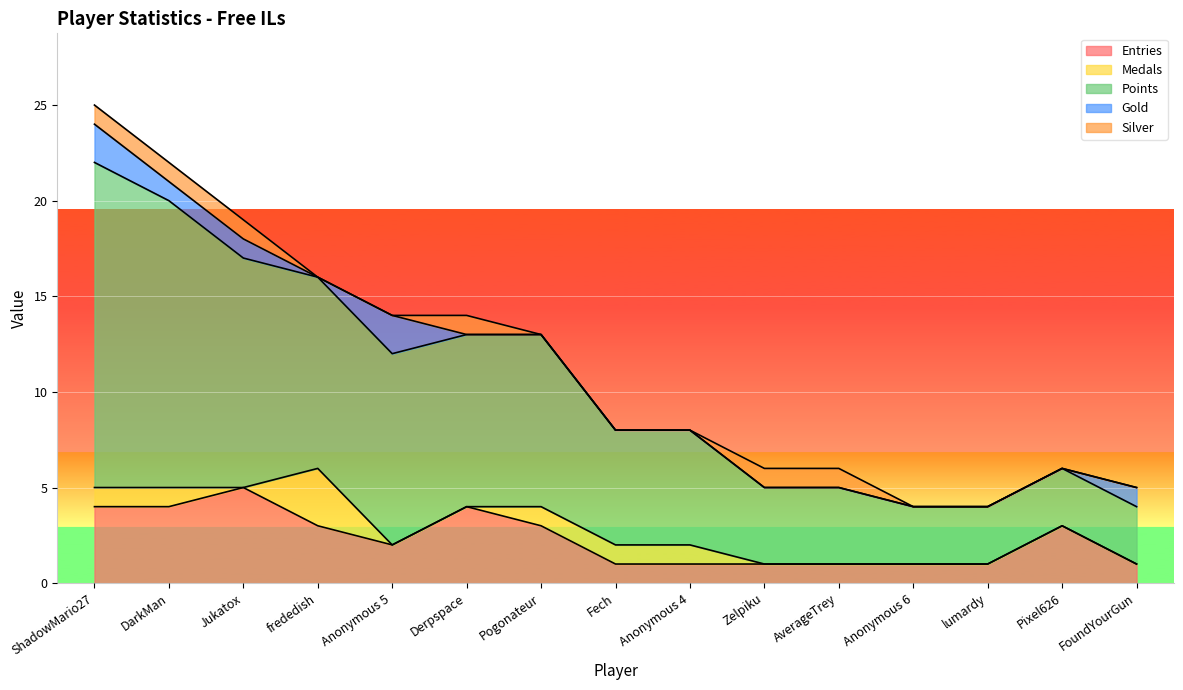

Which series has the largest total across all categories?

Points